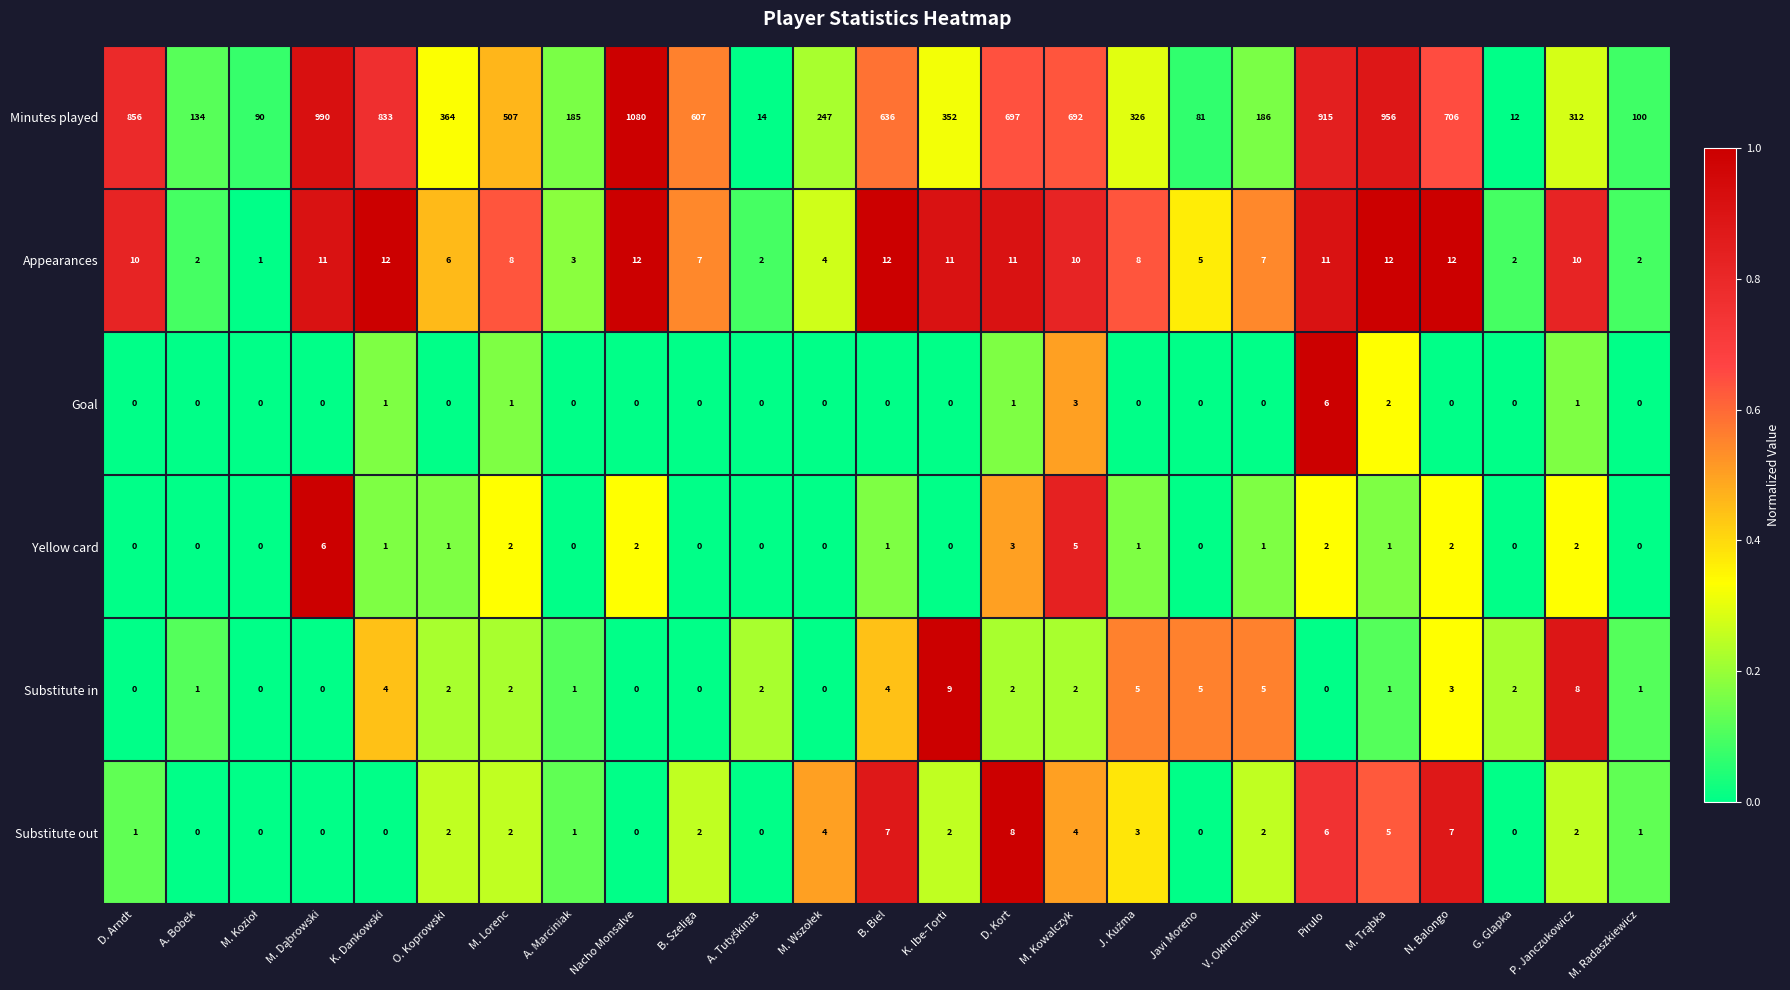

What is the sum of all Minutes played values?

11878